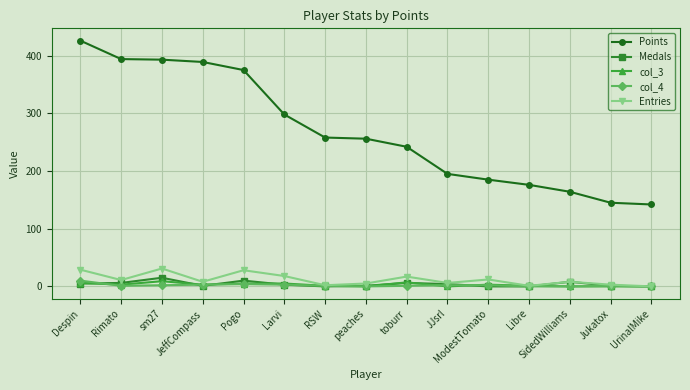

What is the difference between the highest and lowest values at UrinalMike?

142